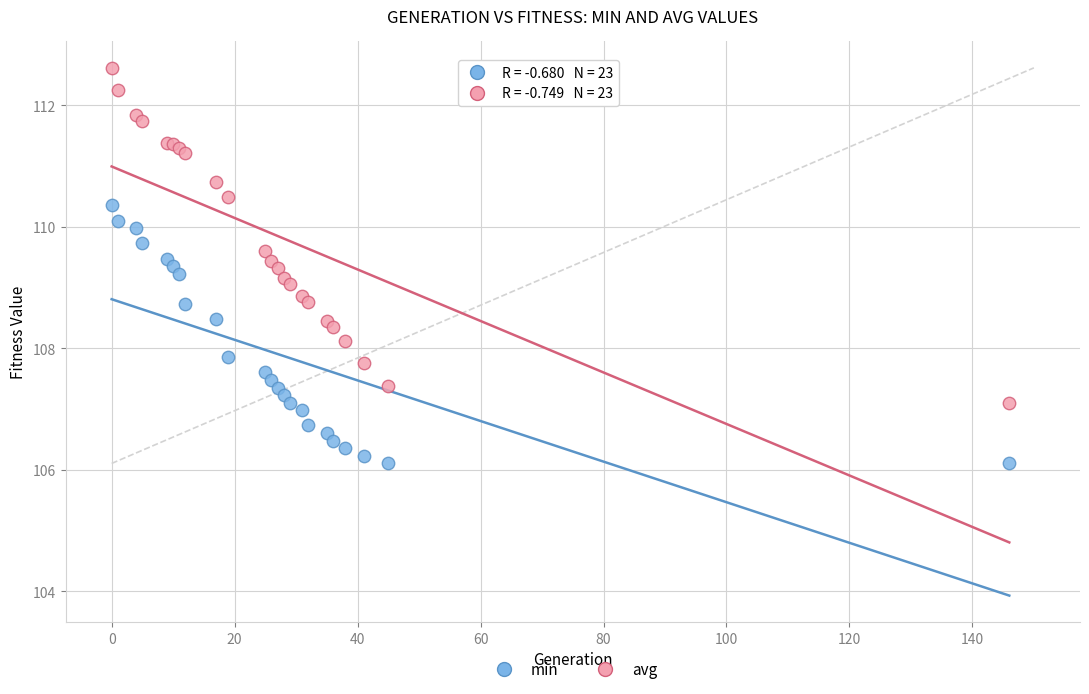

Which series contains the highest Y value?

avg